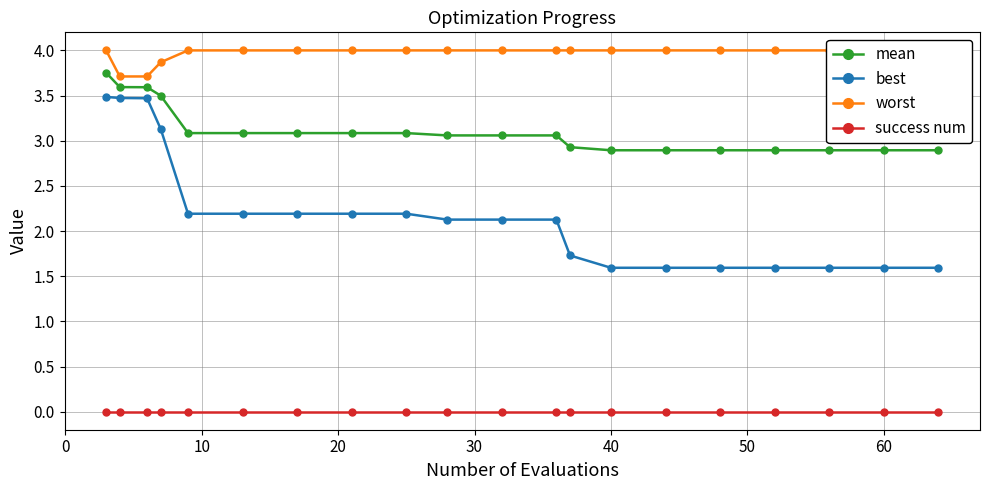

True or false: mean and best cross at least once.

False